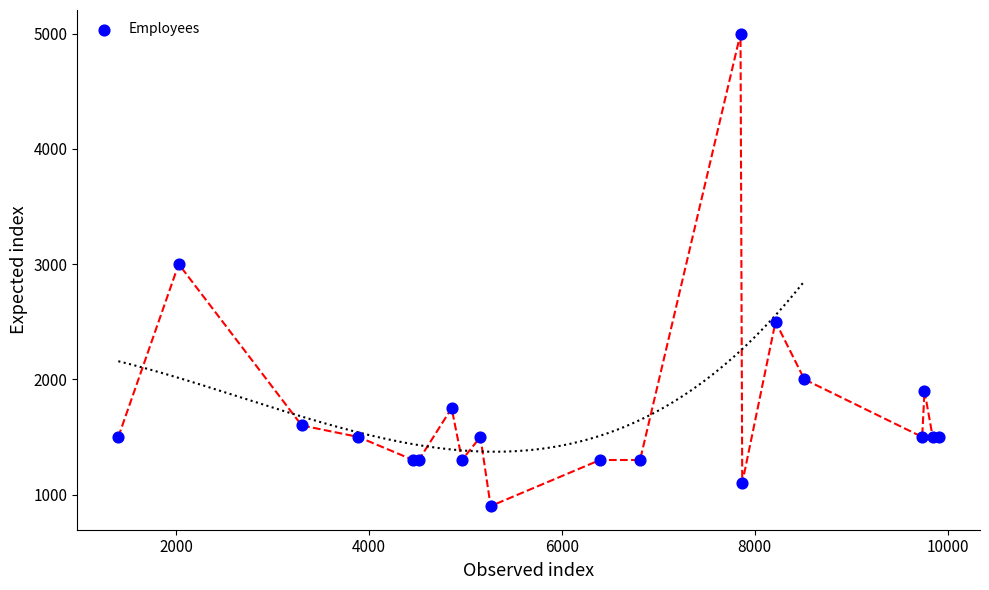

What Y value in the scatter plot is closest to 2950?

3000